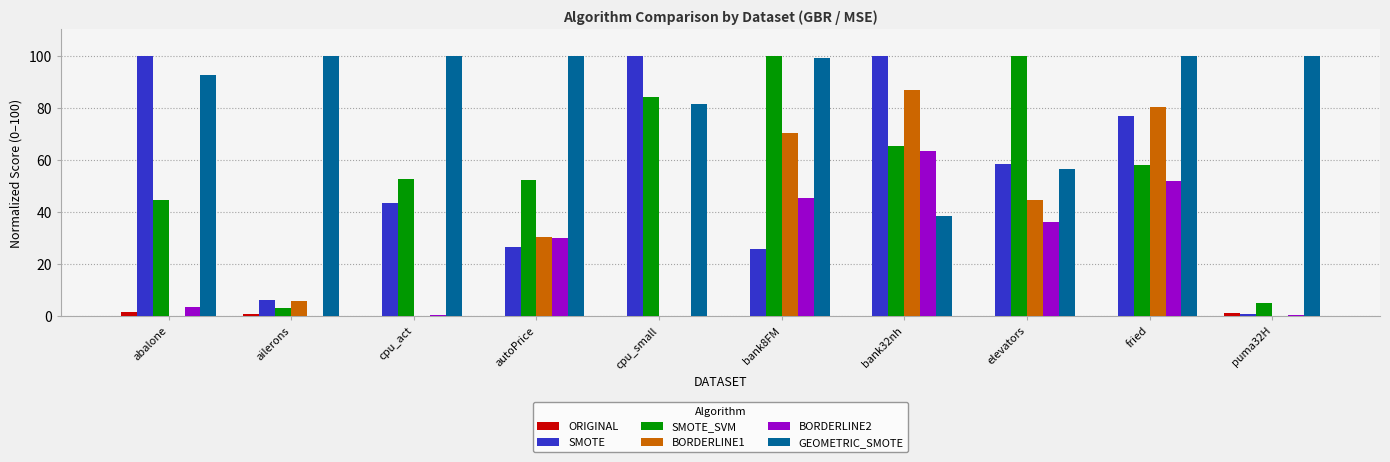

Read the GEOMETRIC_SMOTE value at cpu_act.

100.0